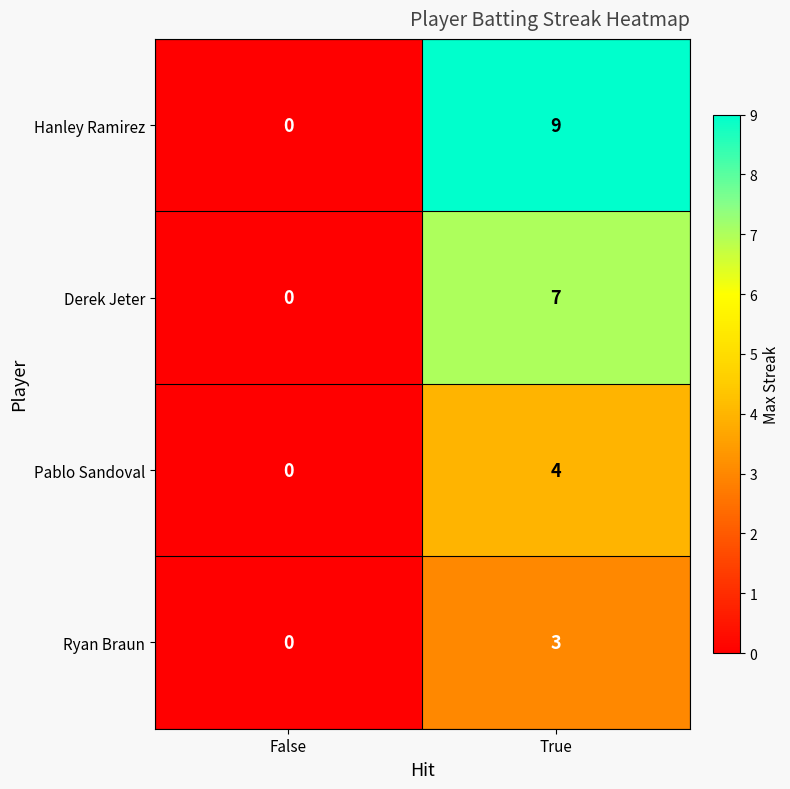

How many Derek Jeter values are between 0 and 7?

2